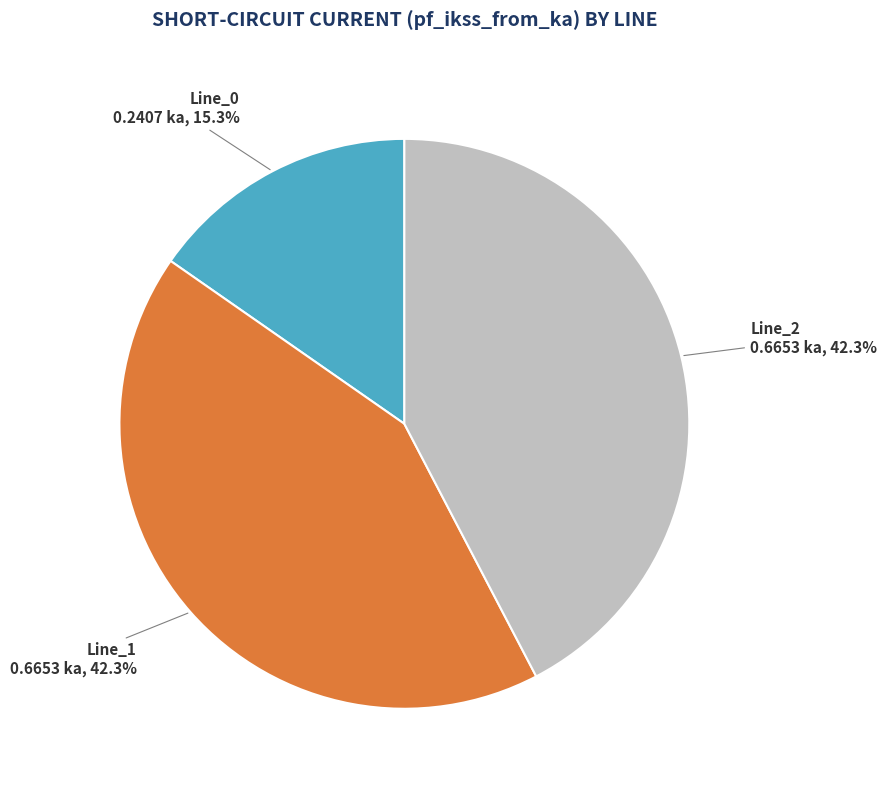

Count the number of slices in the pie.

3